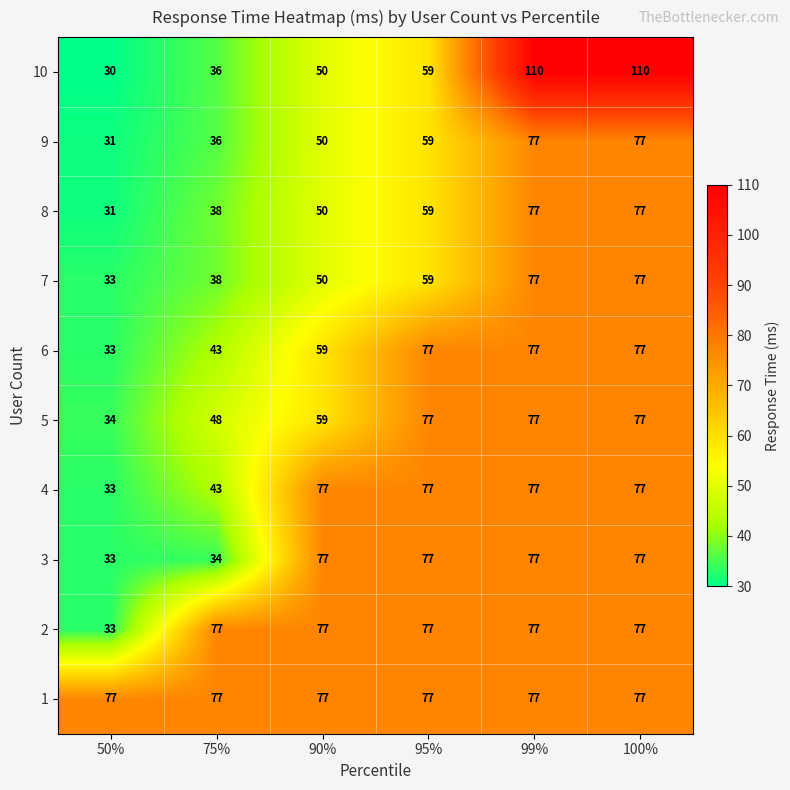

What is the sum of all 3 values?

375